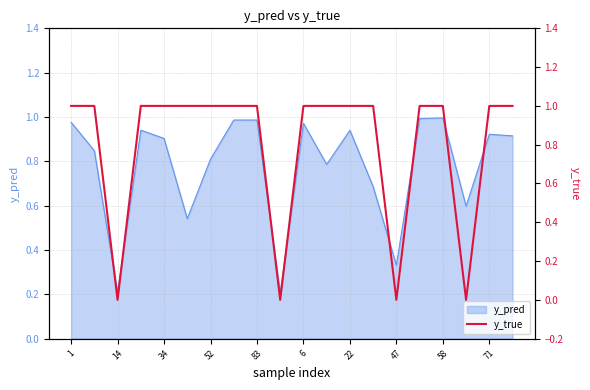

How many points are lower than both their immediate neighbors (excluding endpoints)?

4